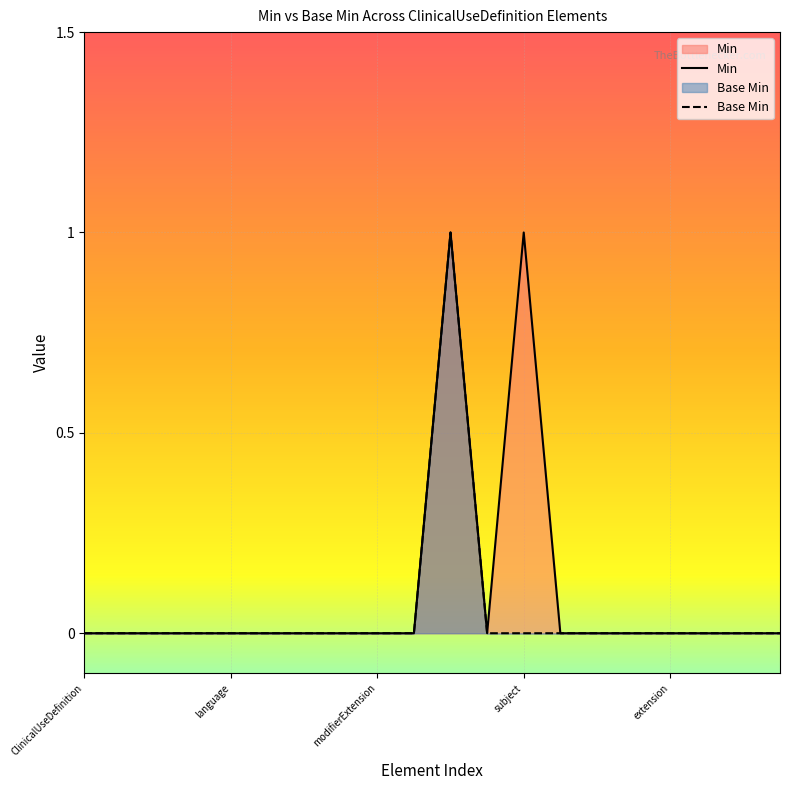

Where is Base Min nearest to the value 0?

ClinicalUseDefinition